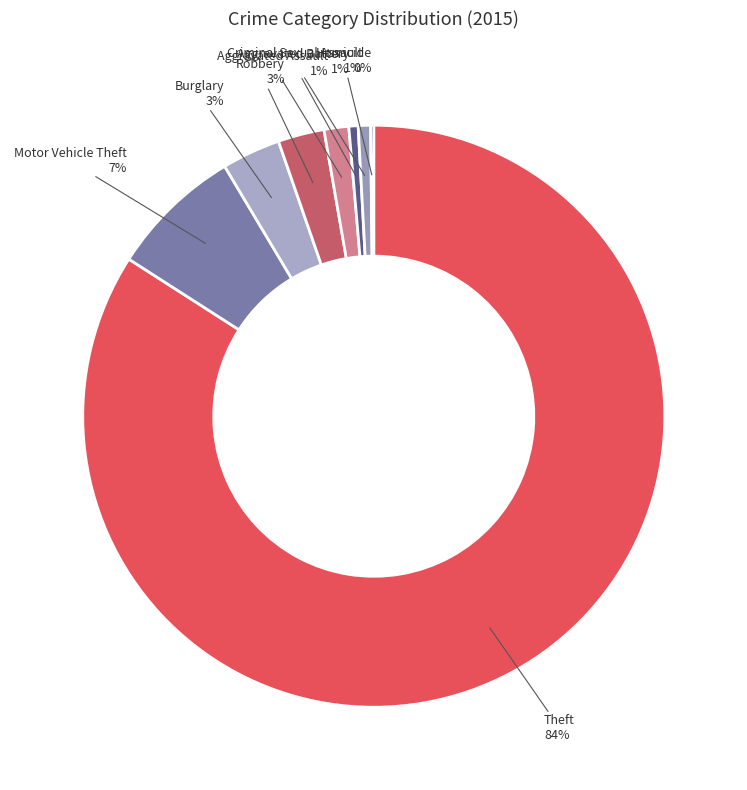

Which category accounts for the majority?

Theft